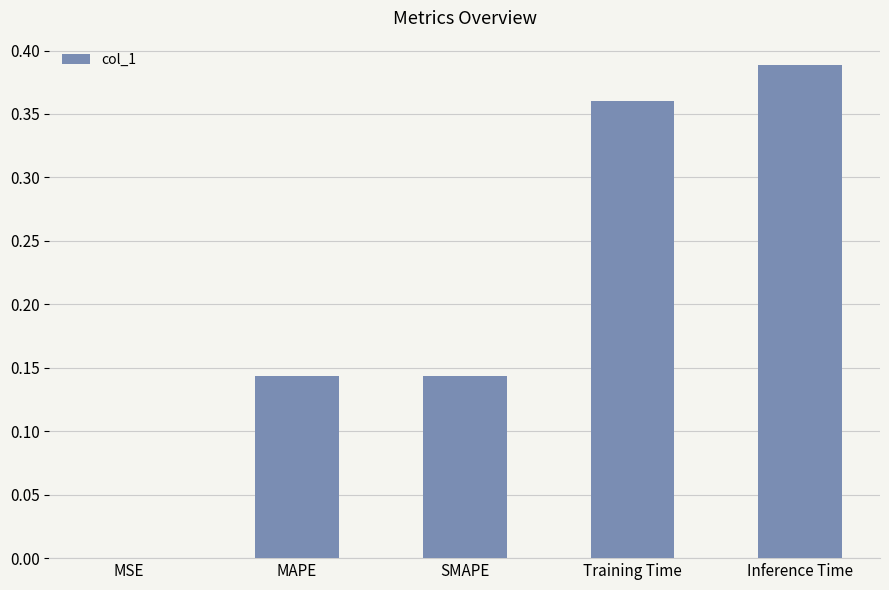

Which has a higher value, MSE or SMAPE?

SMAPE